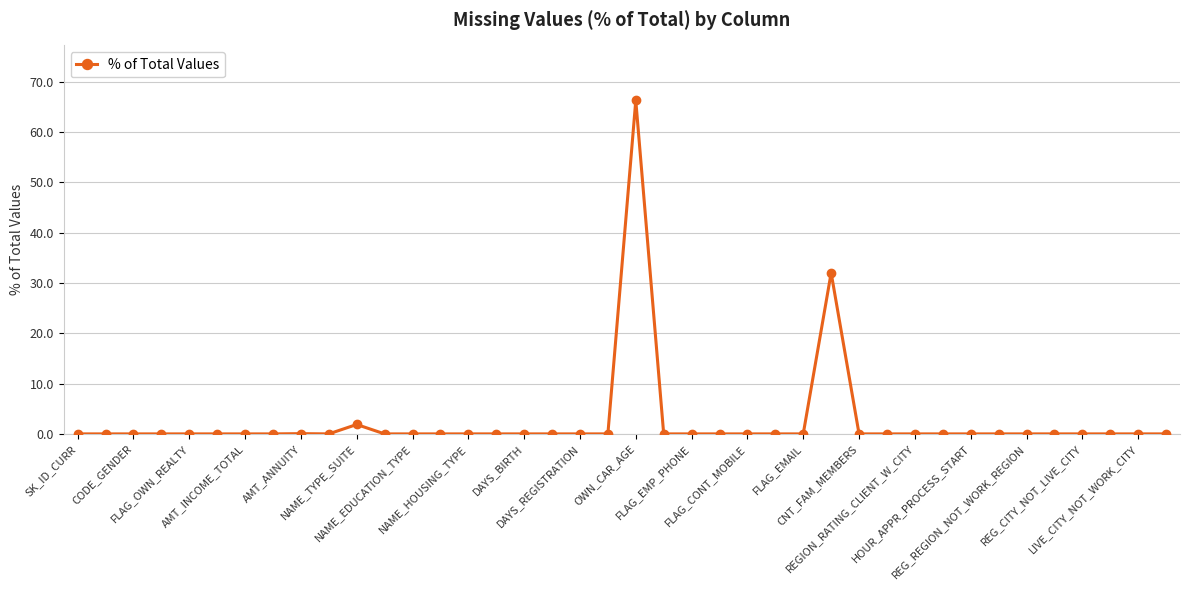

How many lines are shown in the chart?

1